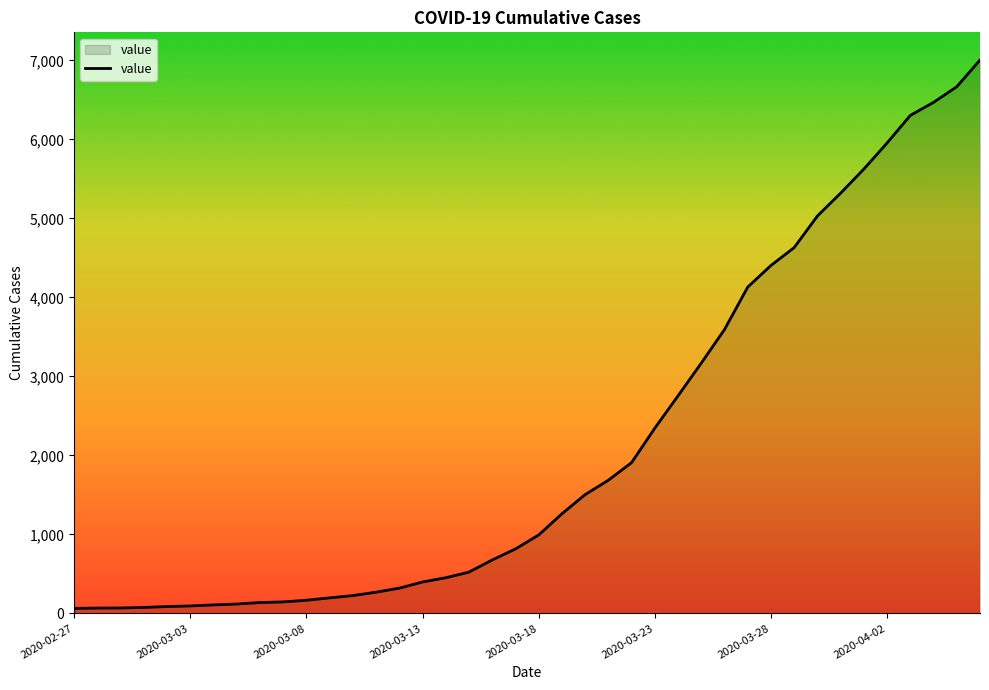

What is the greatest value displayed?

7004